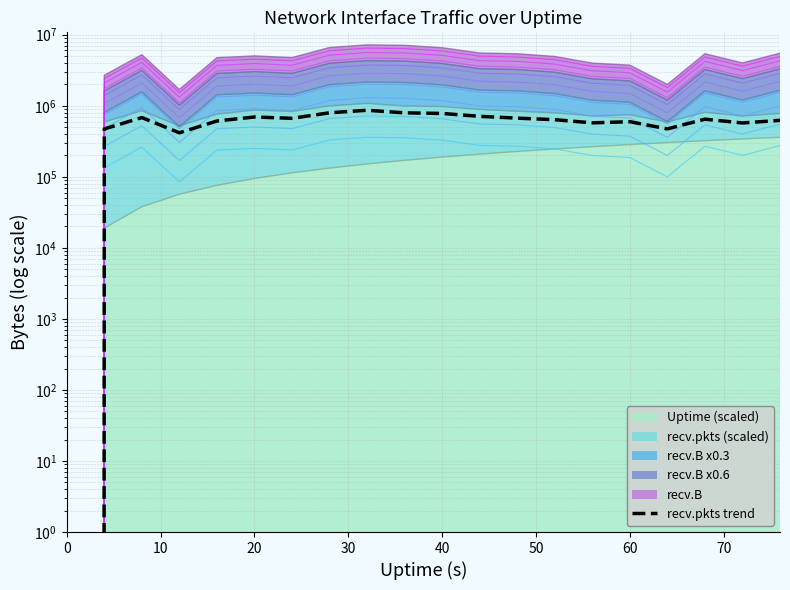

How many lines are shown in the chart?

1